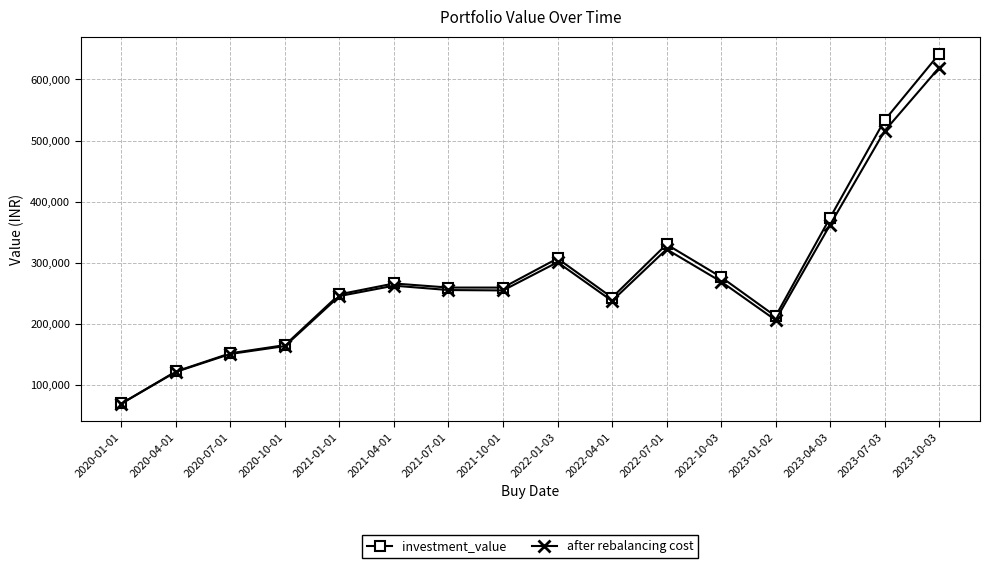

At which category does the chart reach its minimum across all series?

2020-01-01